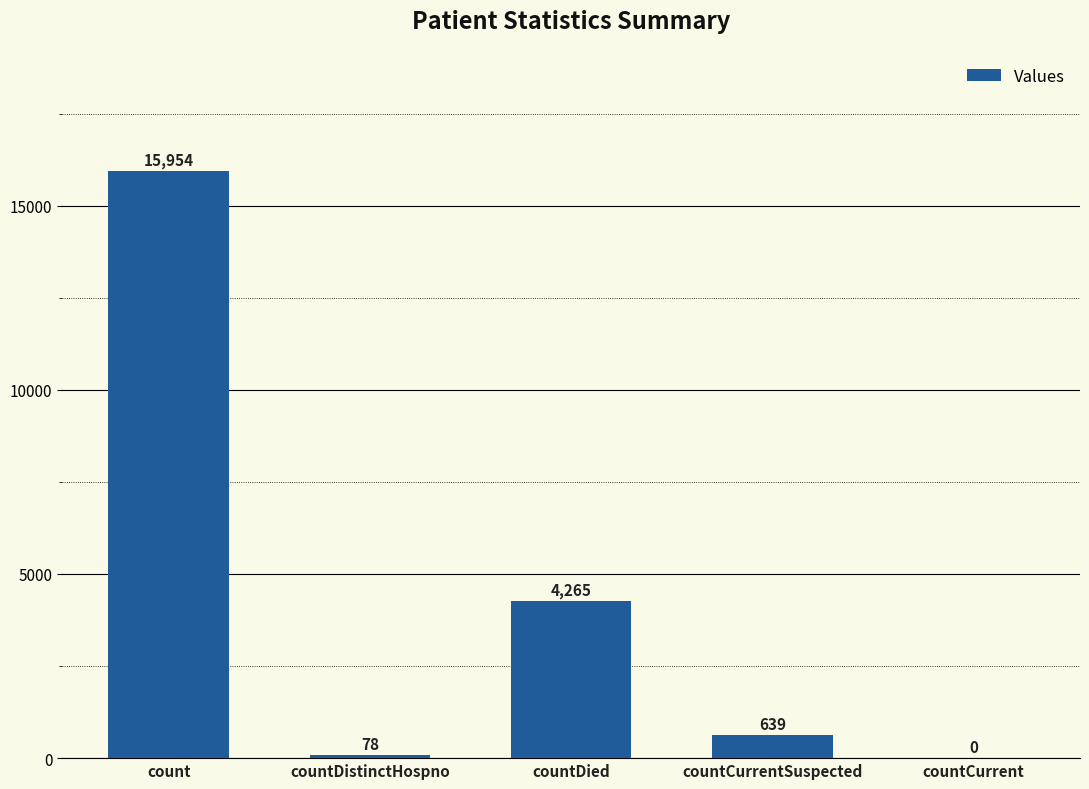

The value at countCurrent is 0. True or false?

True